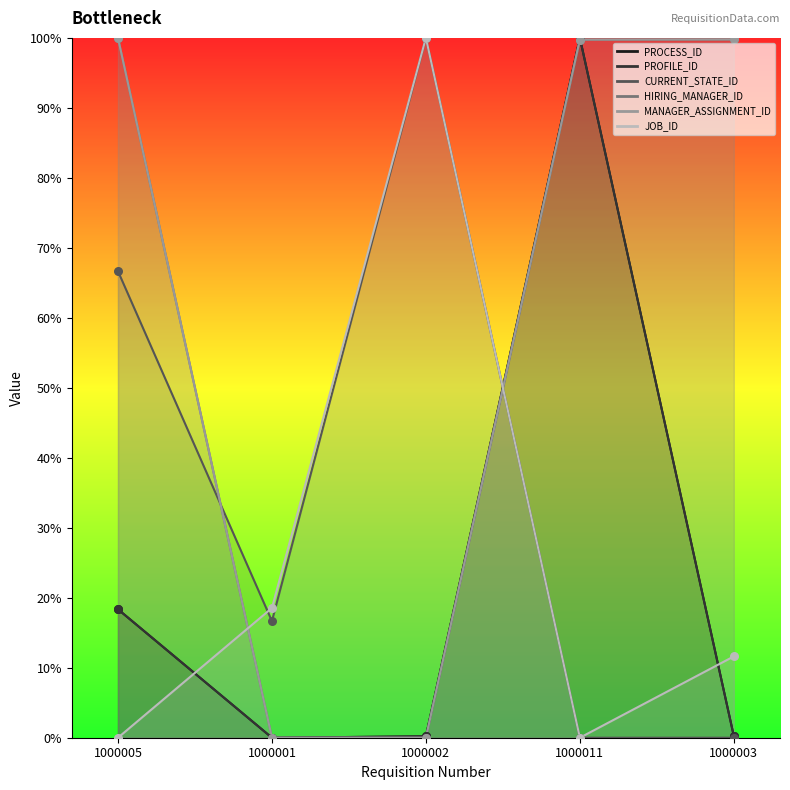

Which series reaches the minimum Y coordinate?

PROCESS_ID